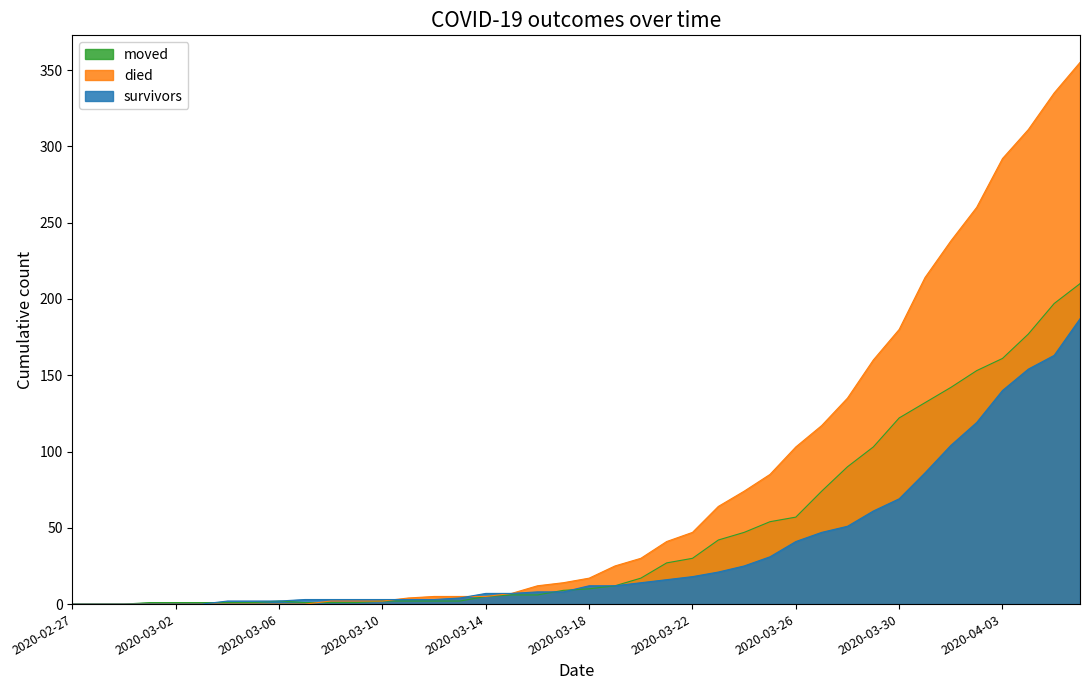

How many positive values does the moved series have?

37